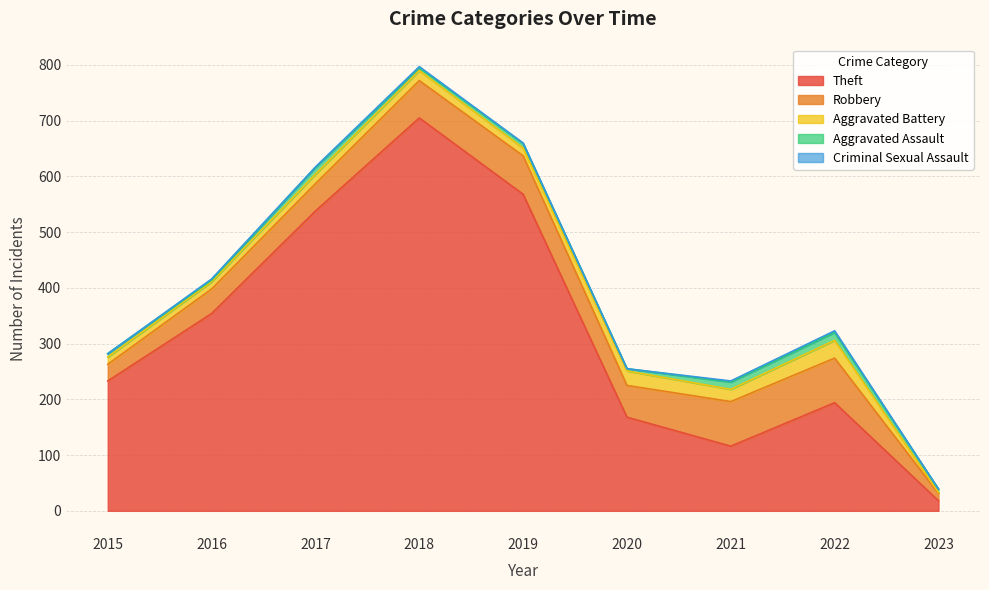

What is the value of the Aggravated Assault point at the 6th from the left?

4